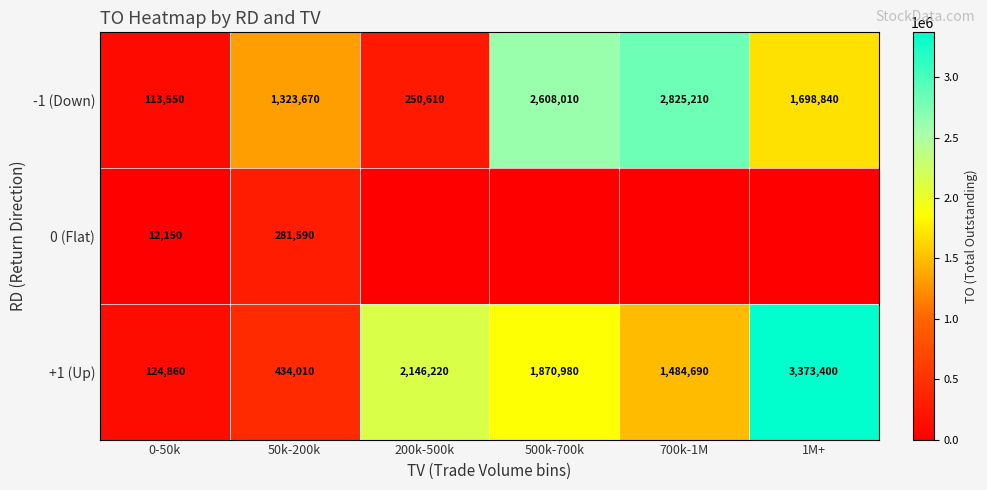

What is the maximum value shown in the chart?

3373400